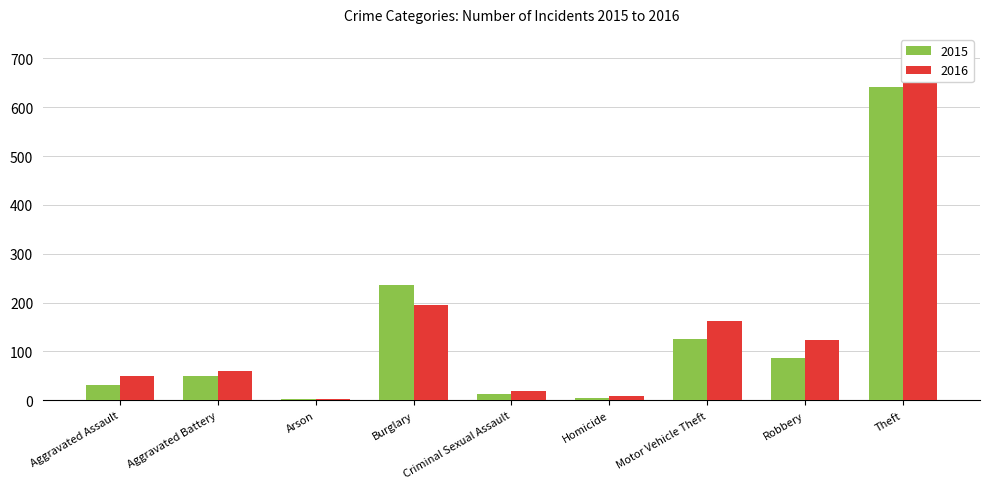

List the series in order of their overall mean, highest first.

2016, 2015